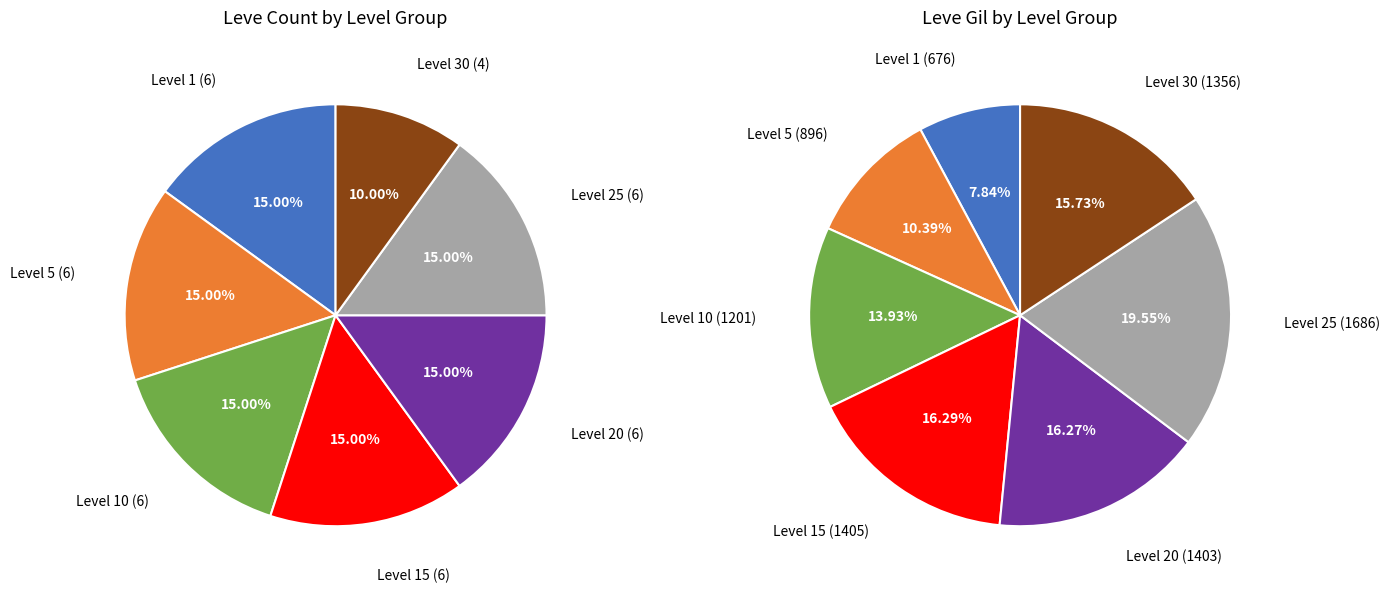

How many segments does this pie chart have?

7